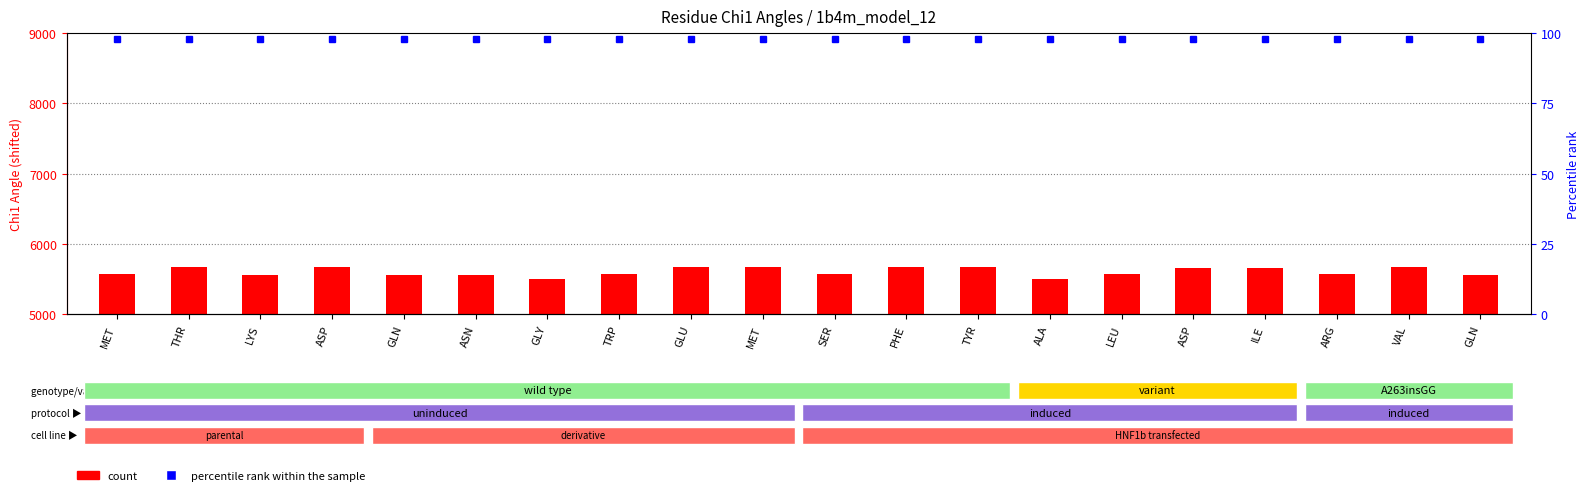

Between MET and SER, which is larger?

SER